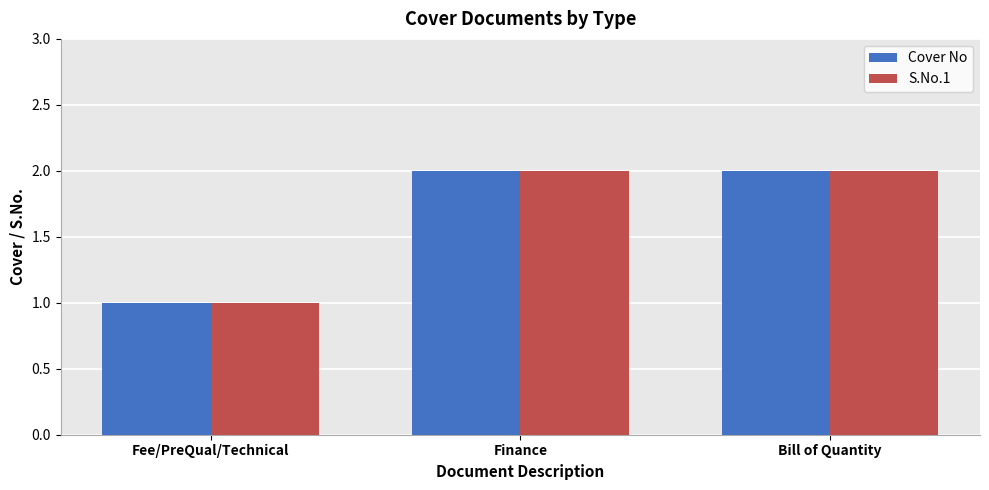

What is the sum of all Cover No values?

5